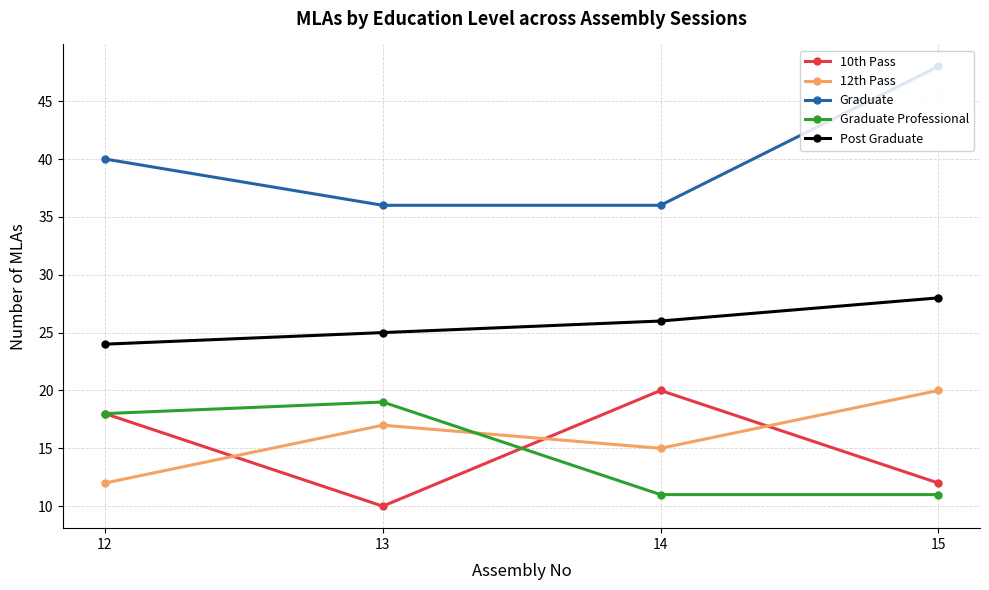

True or false: Post Graduate has a value of 25 at 13.

True